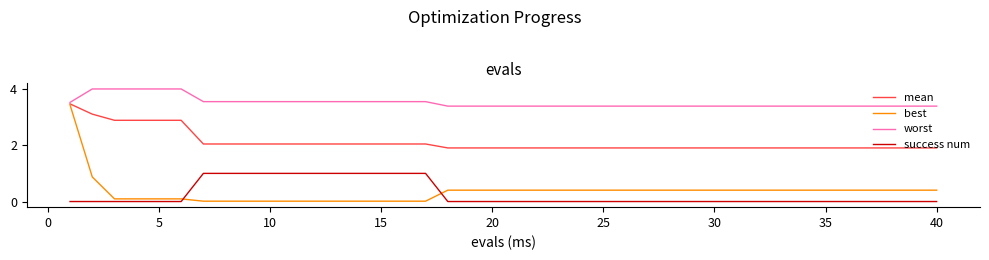

Which series has the largest range (max minus min)?

best